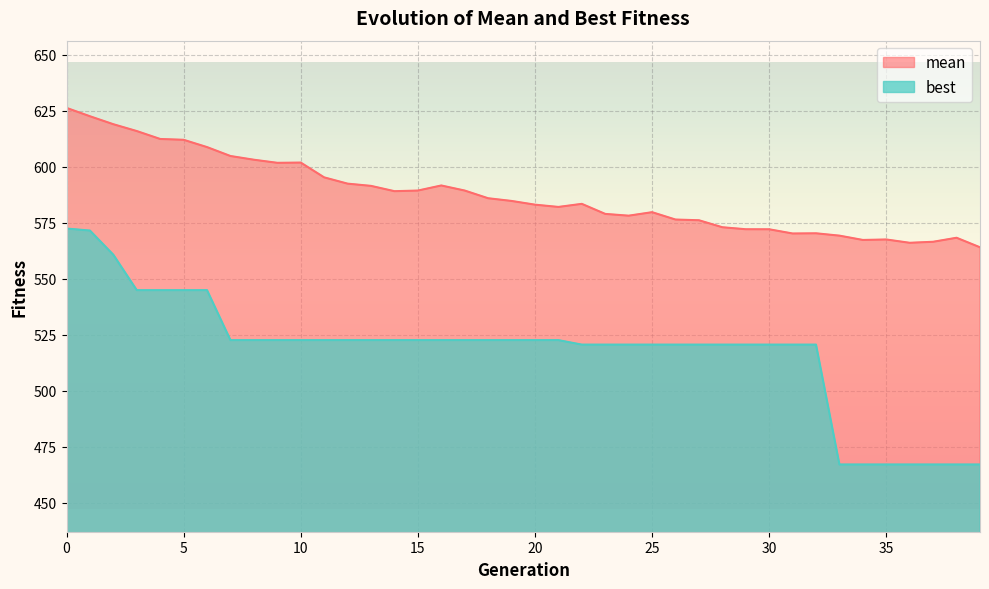

At how many categories does at least one series exceed 523?

40